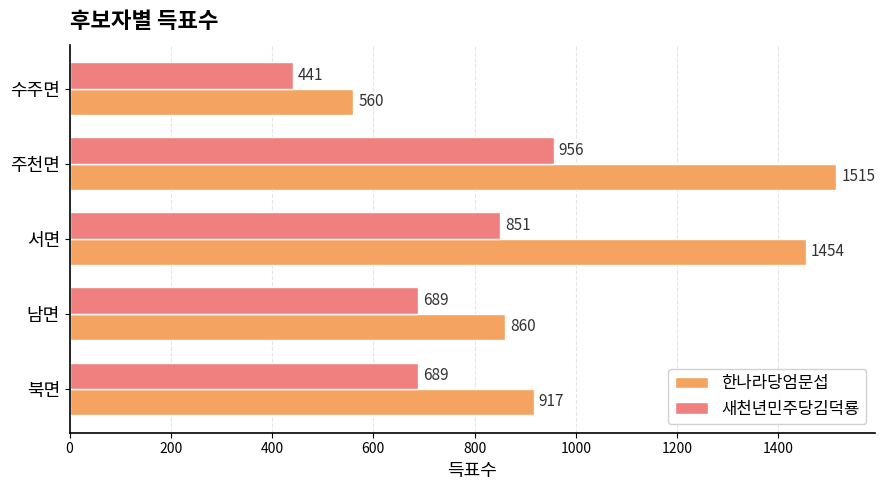

How many data points does each series have?

5